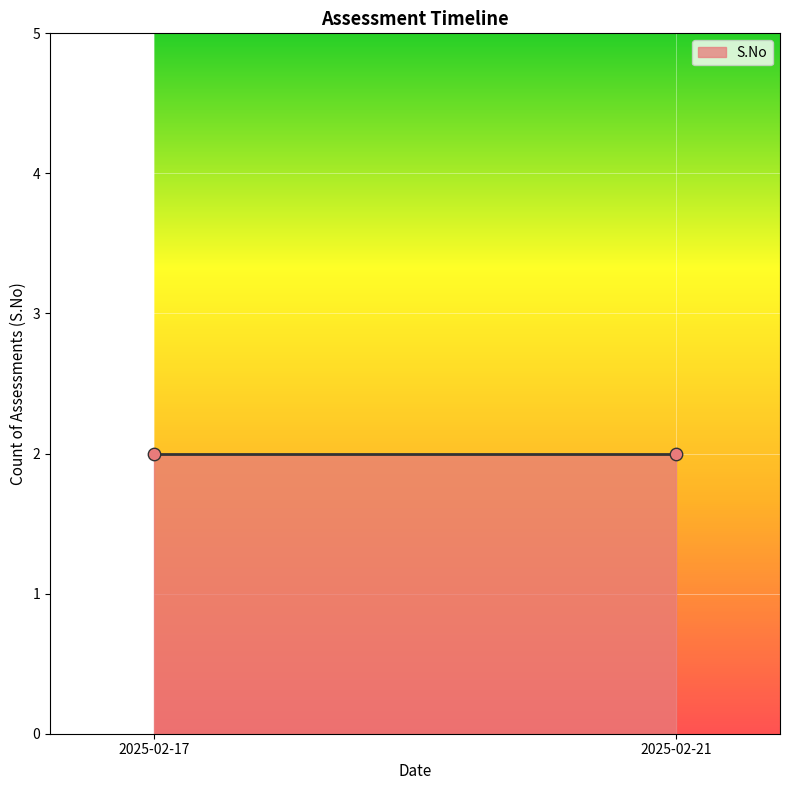

Which has a higher value, 2025-02-21 or 2025-02-17?

2025-02-21